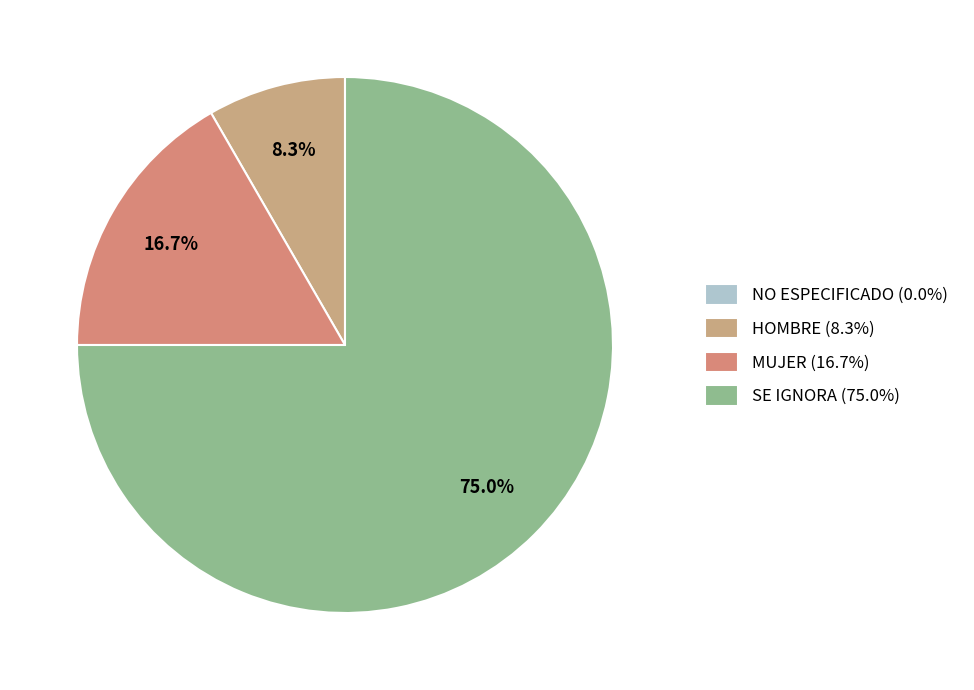

Rank the categories by value from highest to lowest.

SE IGNORA, MUJER, HOMBRE, NO ESPECIFICADO